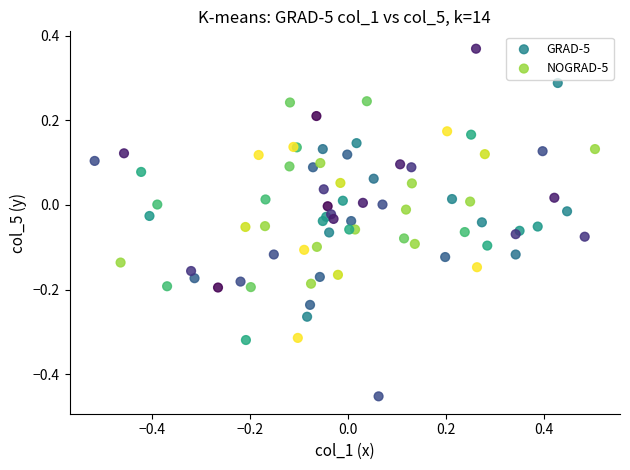

Which series reaches the minimum Y coordinate?

NOGRAD-5